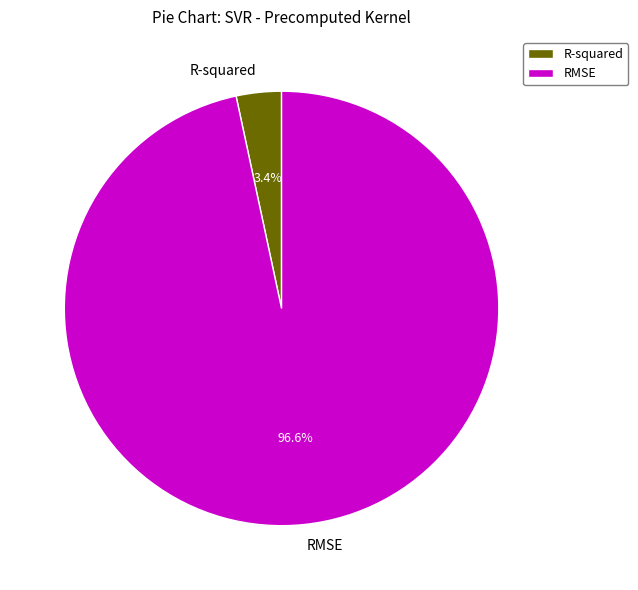

To the nearest percent, what percentage of the pie is RMSE?

97%